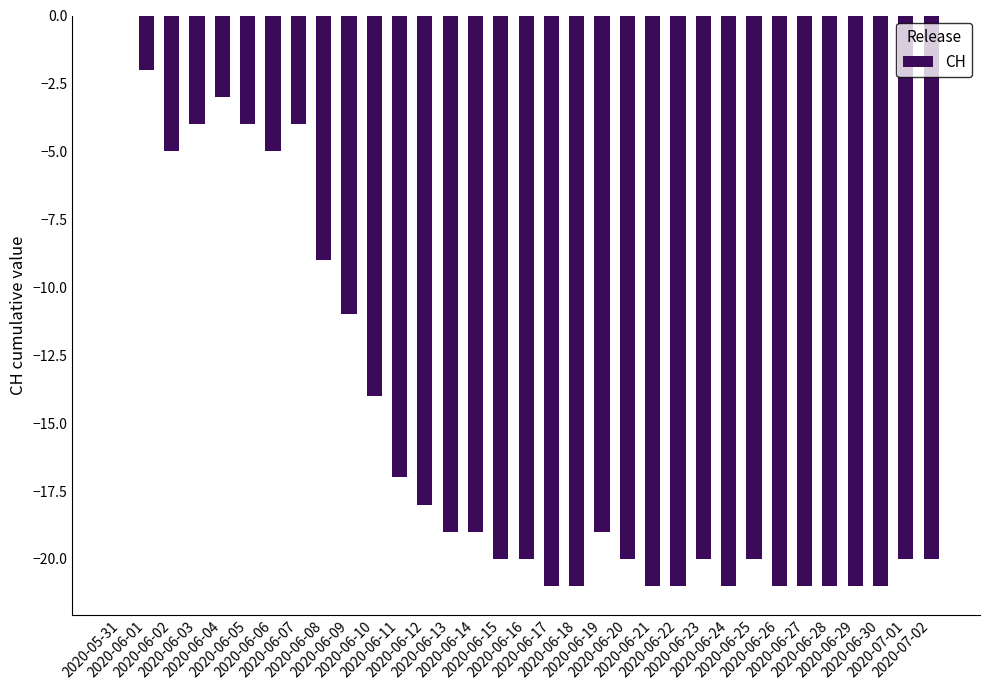

Reading left to right, extract all data points from this chart.

0	-2	-5	-4	-3	-4	-5	-4	-9	-11	-14	-17	-18	-19	-19	-20	-20	-21	-21	-19	-20	-21	-21	-20	-21	-20	-21	-21	-21	-21	-21	-20	-20